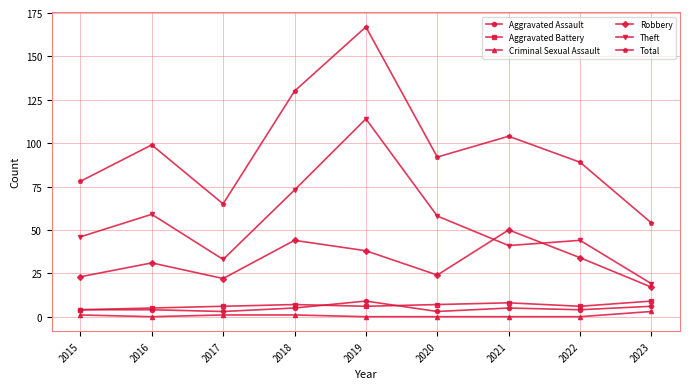

At which label is Total closest to 110?

2021